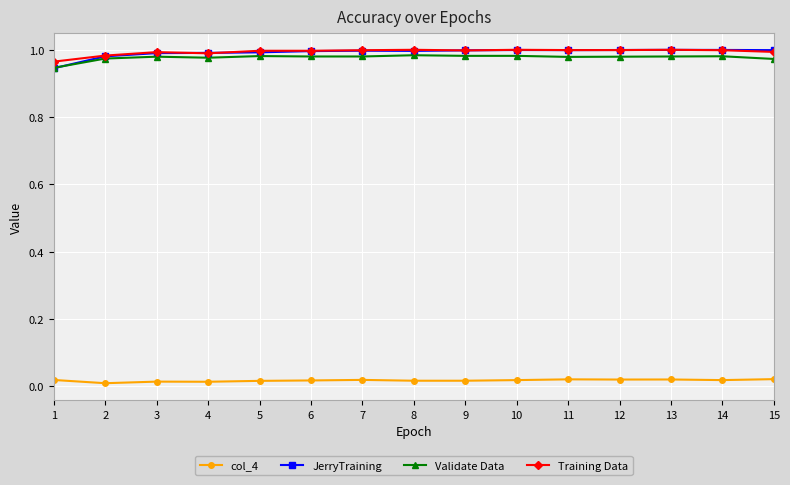

What is the total value across all series at 4?

3.0